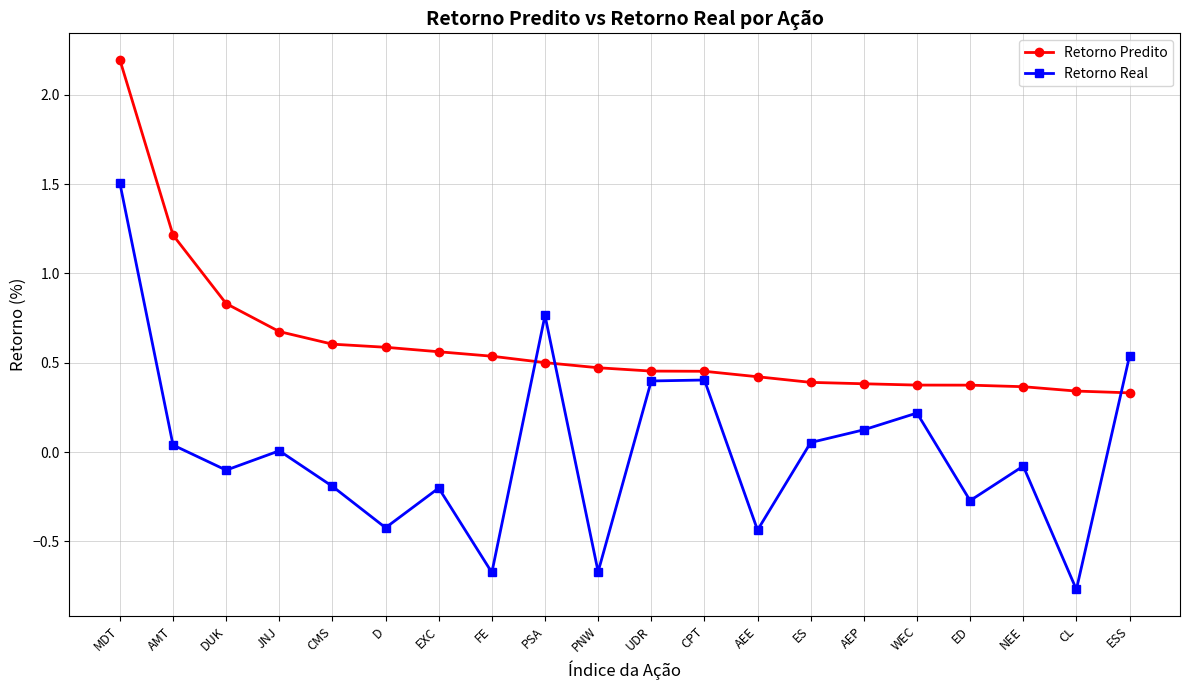

Which series has the largest range (max minus min)?

Retorno Real